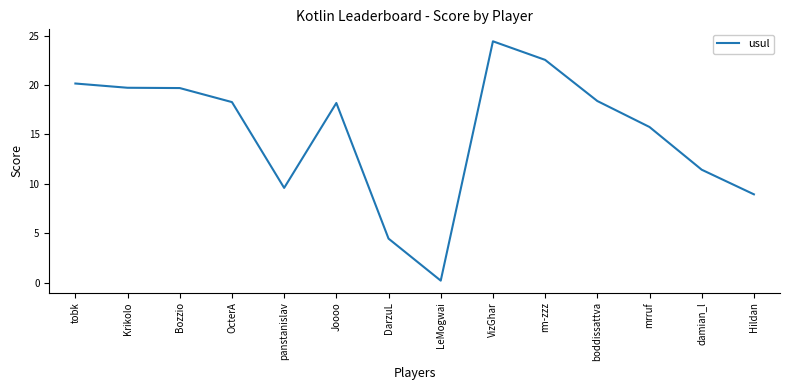

Which label corresponds to the largest value in the chart?

VizGhar